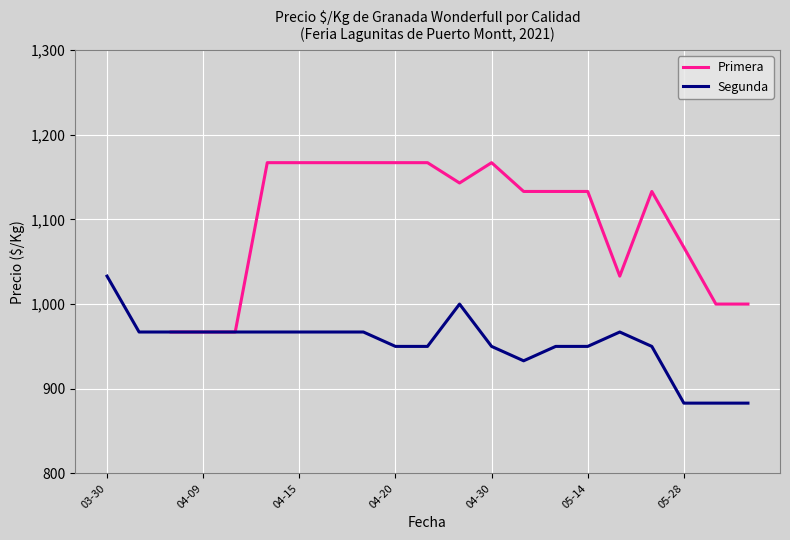

What is the value of the Primera point at the 5th from the left?

967.0